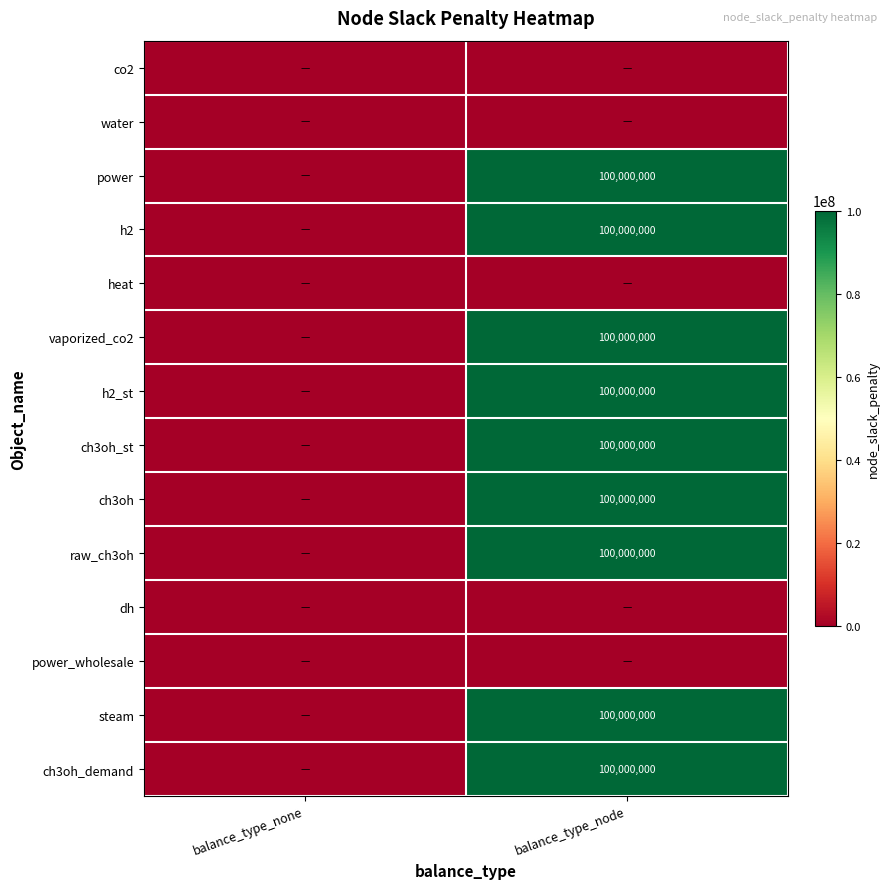

Count the number of categories in the chart.

2